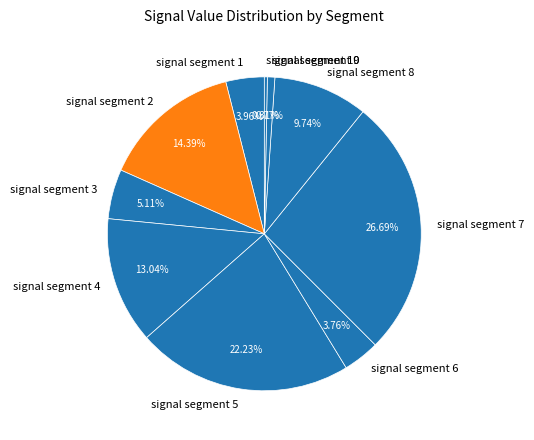

To the nearest percent, what is the average slice percentage?

10%